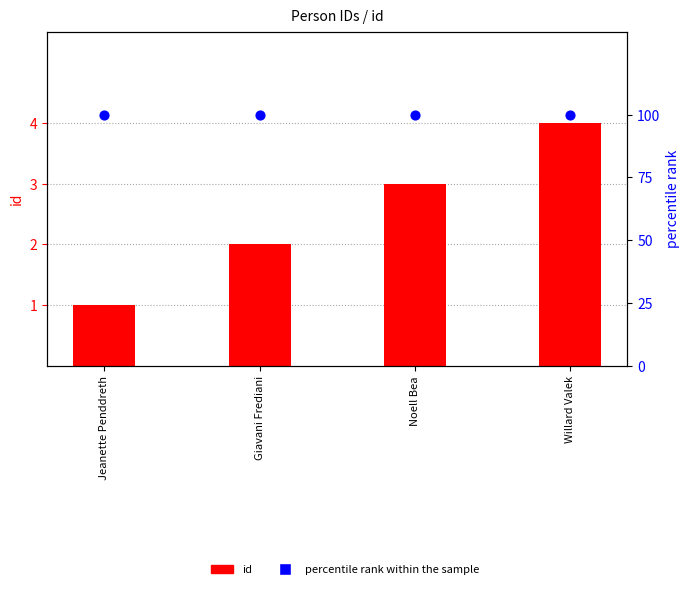

Which series contains the lowest Y value?

id